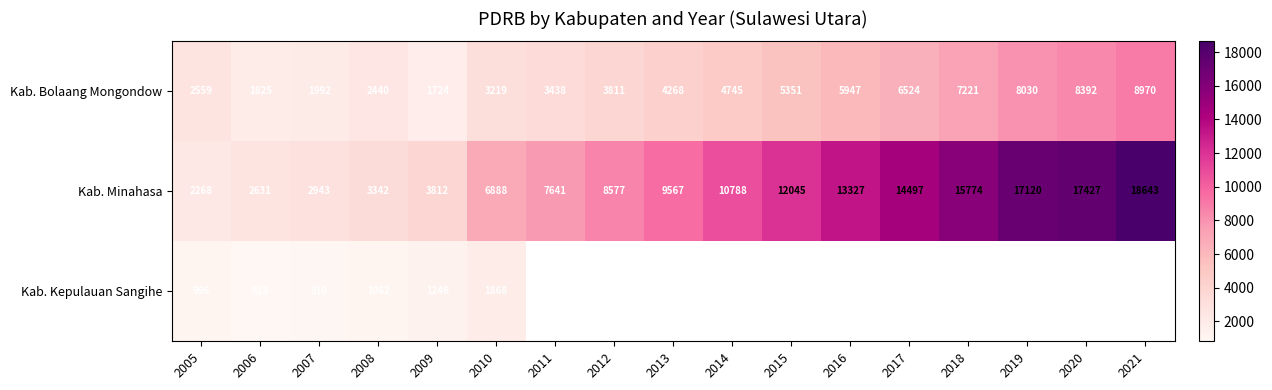

Count the number of data series in this chart.

3